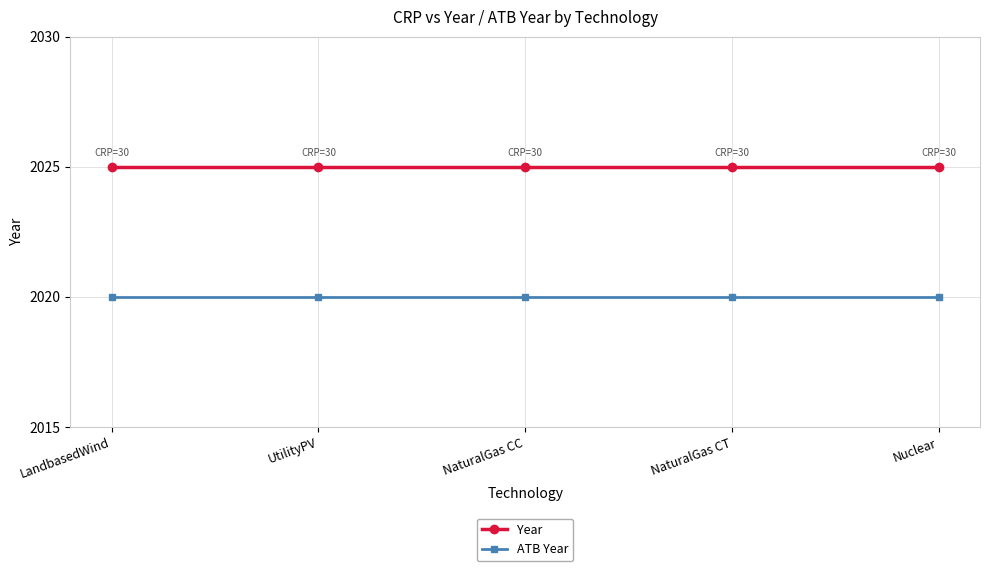

Is the value of Year at UtilityPV greater than the value of ATB Year at Nuclear?

Yes